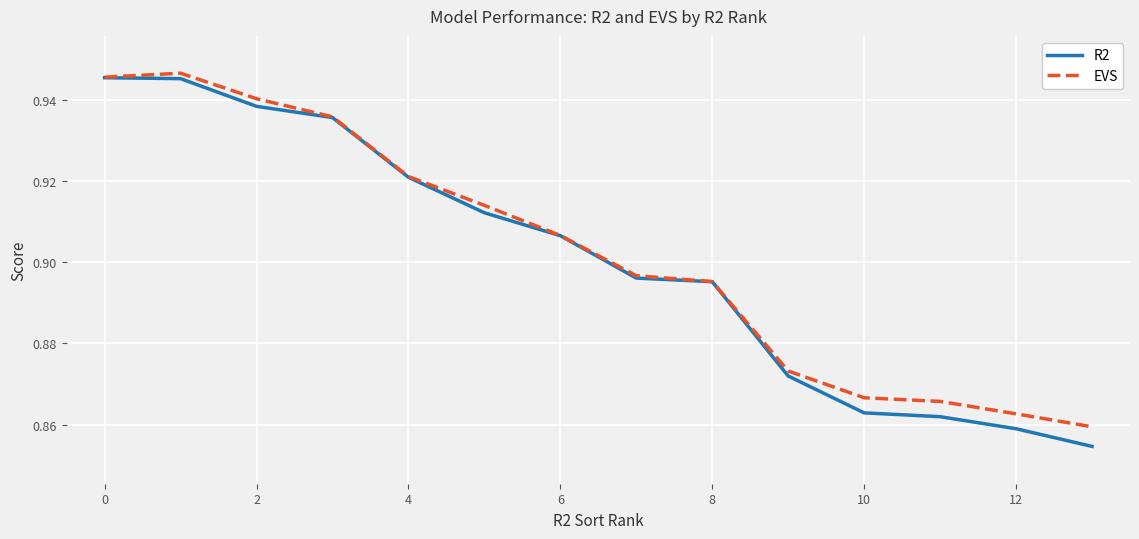

Which series has the widest spread of values?

R2